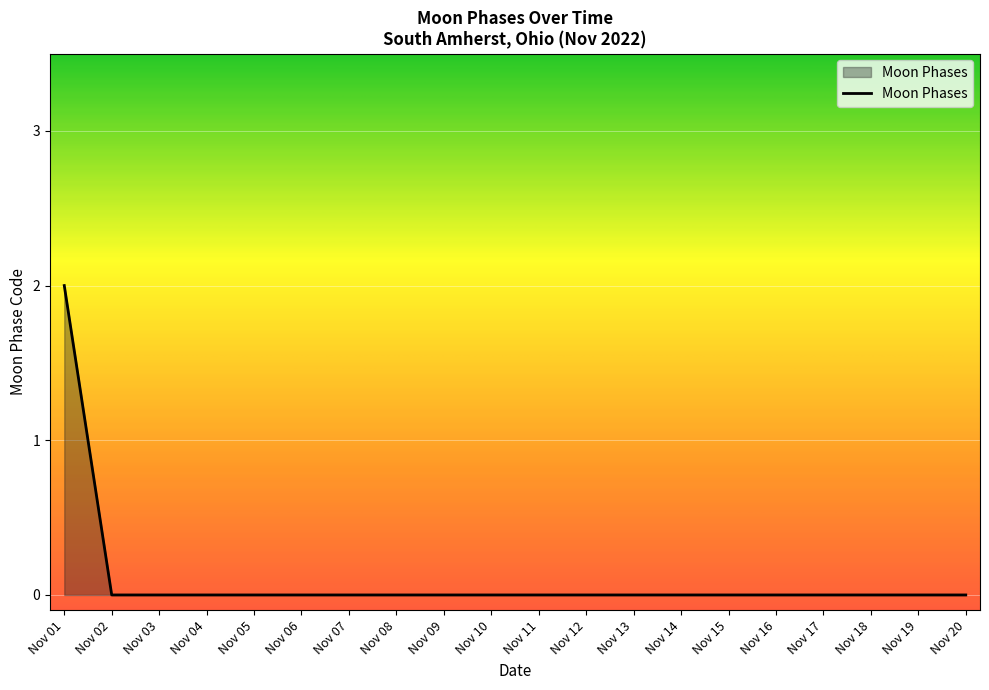

Reading left to right, list all the values displayed in this chart.

2	0	0	0	0	0	0	0	0	0	0	0	0	0	0	0	0	0	0	0